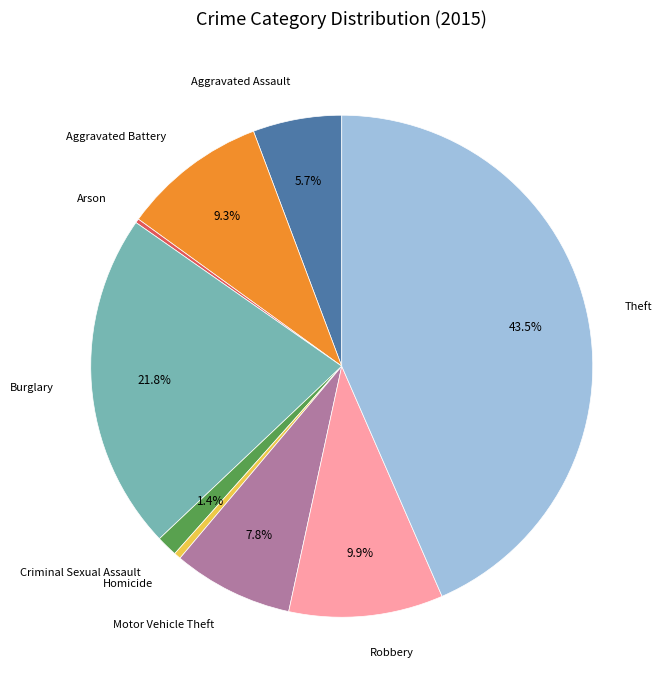

Which slice is the largest?

Theft